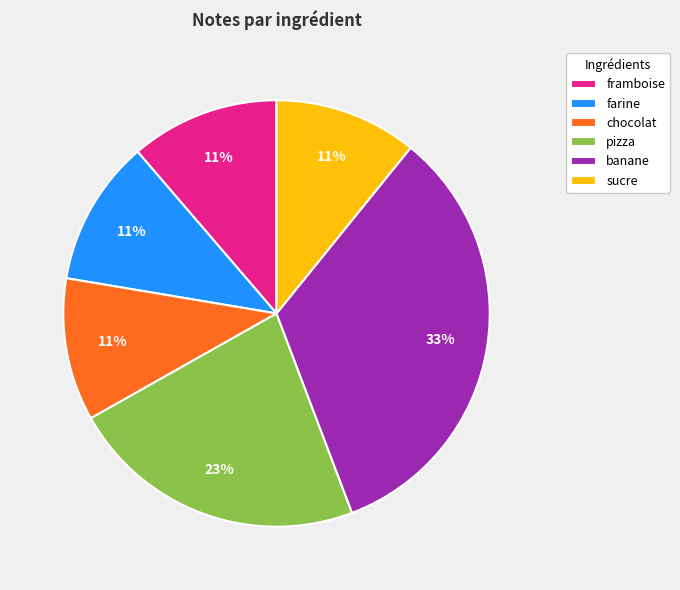

To the nearest percent, what percentage of the pie is chocolat?

11%